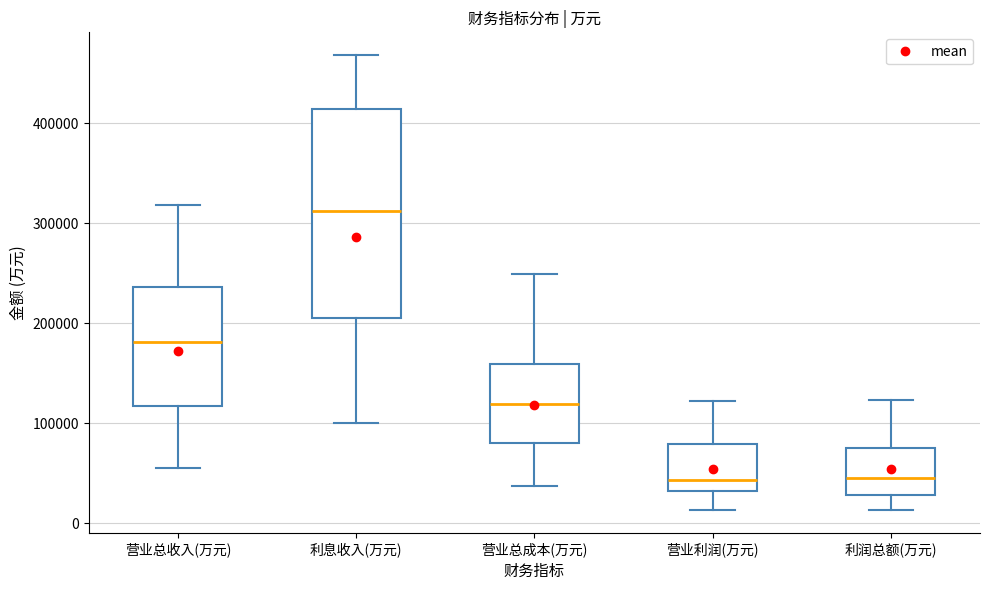

Comparing the boxes themselves (not the whiskers), which one is the tallest?

利息收入(万元)